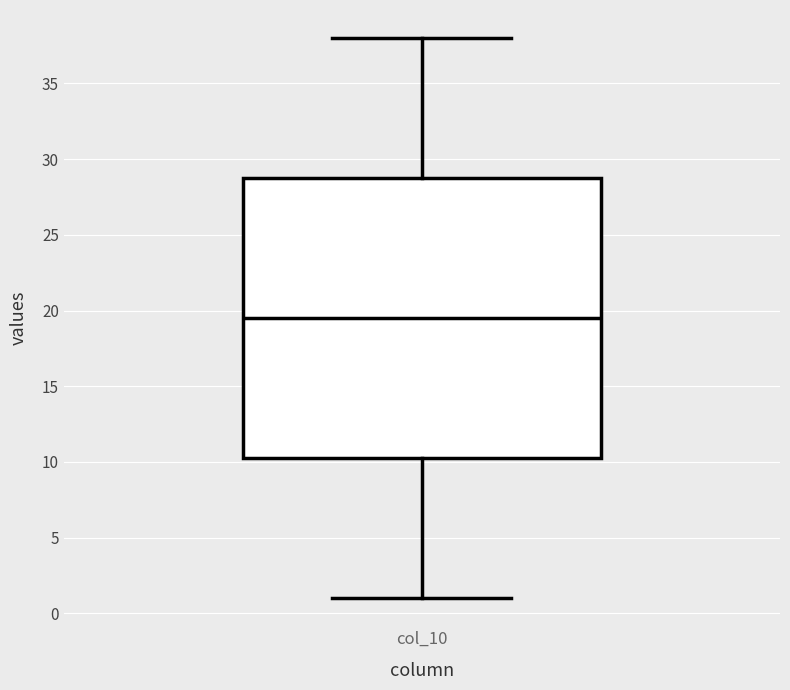

Where does the upper whisker of the box for col_10 end on the y-axis? The values are not printed on the chart, so give them approximately, as read against the axis.

38.0